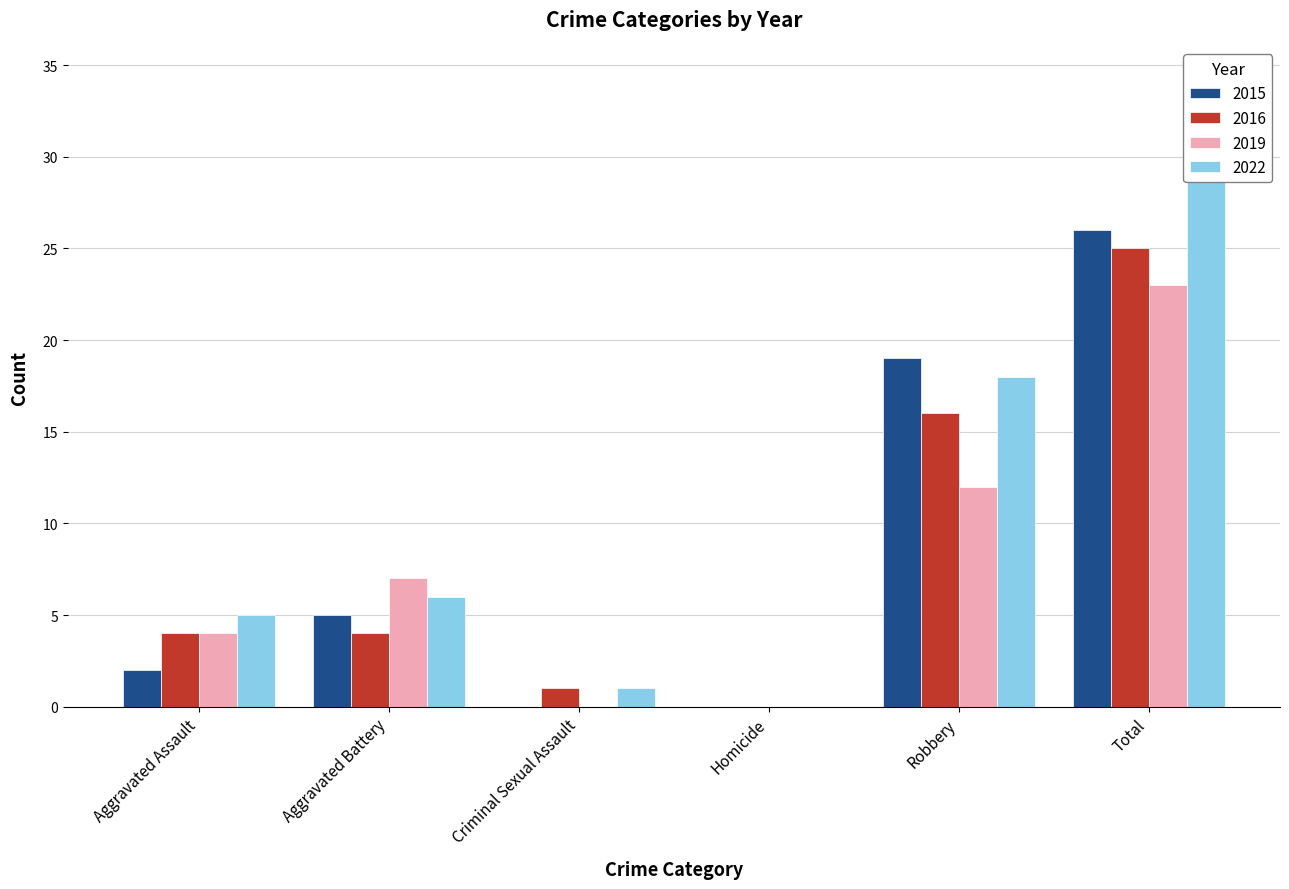

List the labels in order of 2015 value, largest first.

Total, Robbery, Aggravated Battery, Aggravated Assault, Criminal Sexual Assault, Homicide